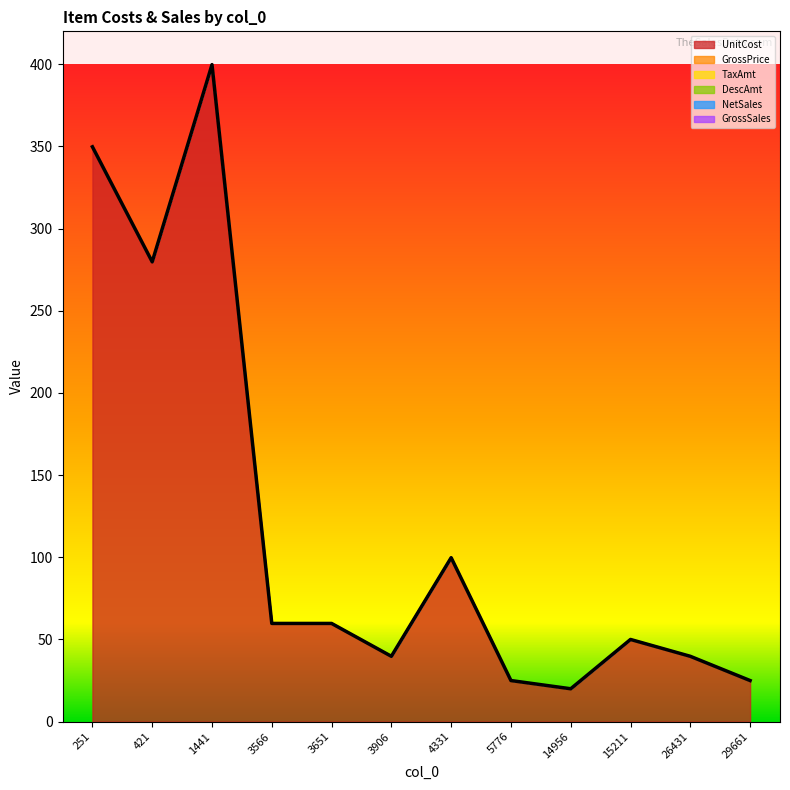

Reading right to left, list all the values displayed in this chart.

UnitCost: 25.0	39.8	50.0	20.0	25.0	99.8	39.8	59.8	59.8	399.8	279.8	349.8
GrossPrice: 0.0	0.0	0.0	0.0	0.0	0.0	0.0	0.0	0.0	0.0	0.0	0.0
TaxAmt: 0.0	0.0	0.0	0.0	0.0	0.0	0.0	0.0	0.0	0.0	0.0	0.0
DescAmt: 0.0	0.0	0.0	0.0	0.0	0.0	0.0	0.0	0.0	0.0	0.0	0.0
NetSales: 0.0	0.0	0.0	0.0	0.0	0.0	0.0	0.0	0.0	0.0	0.0	0.0
GrossSales: 0.0	0.0	0.0	0.0	0.0	0.0	0.0	0.0	0.0	0.0	0.0	0.0